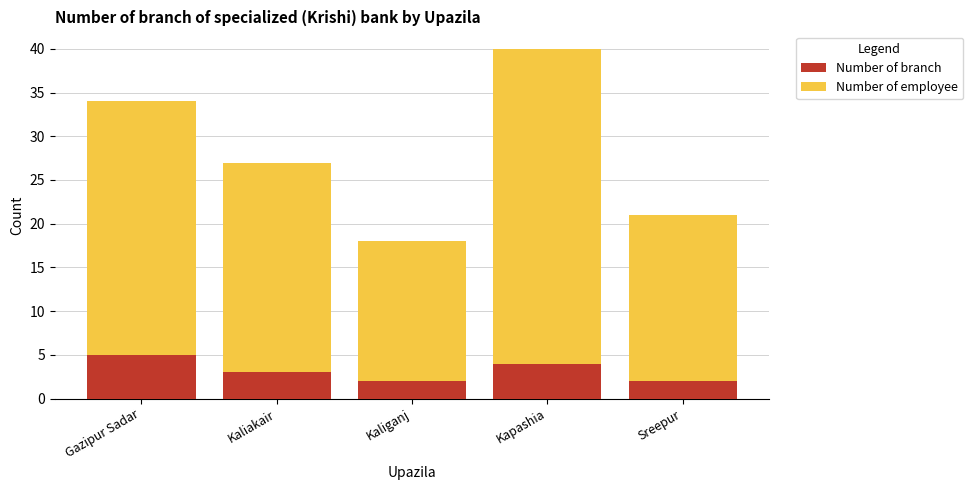

What are all the series names shown in the legend?

Number of branch, Number of employee